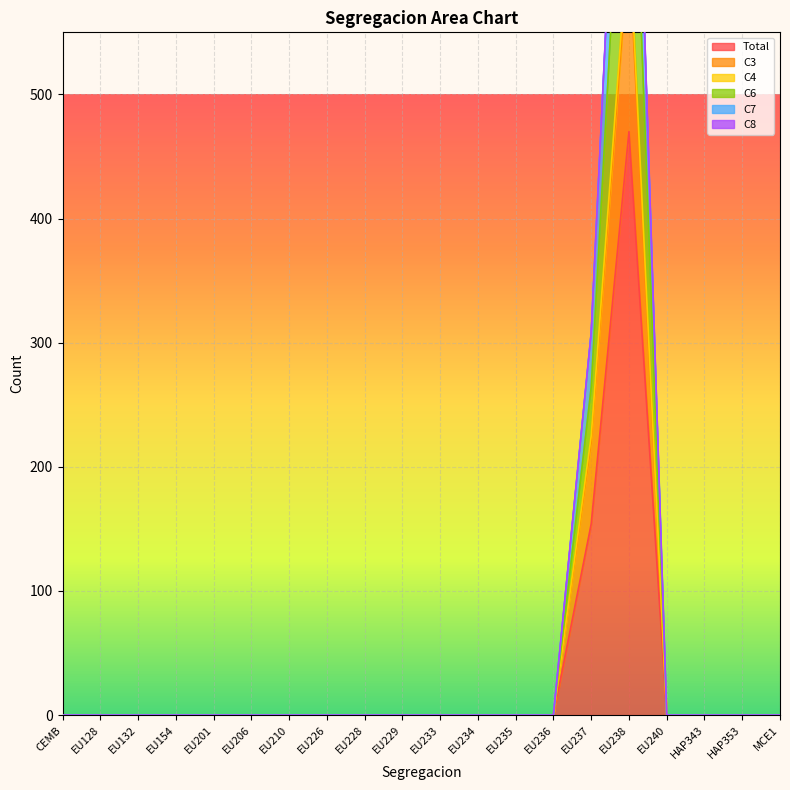

What is the maximum value for Total?

470